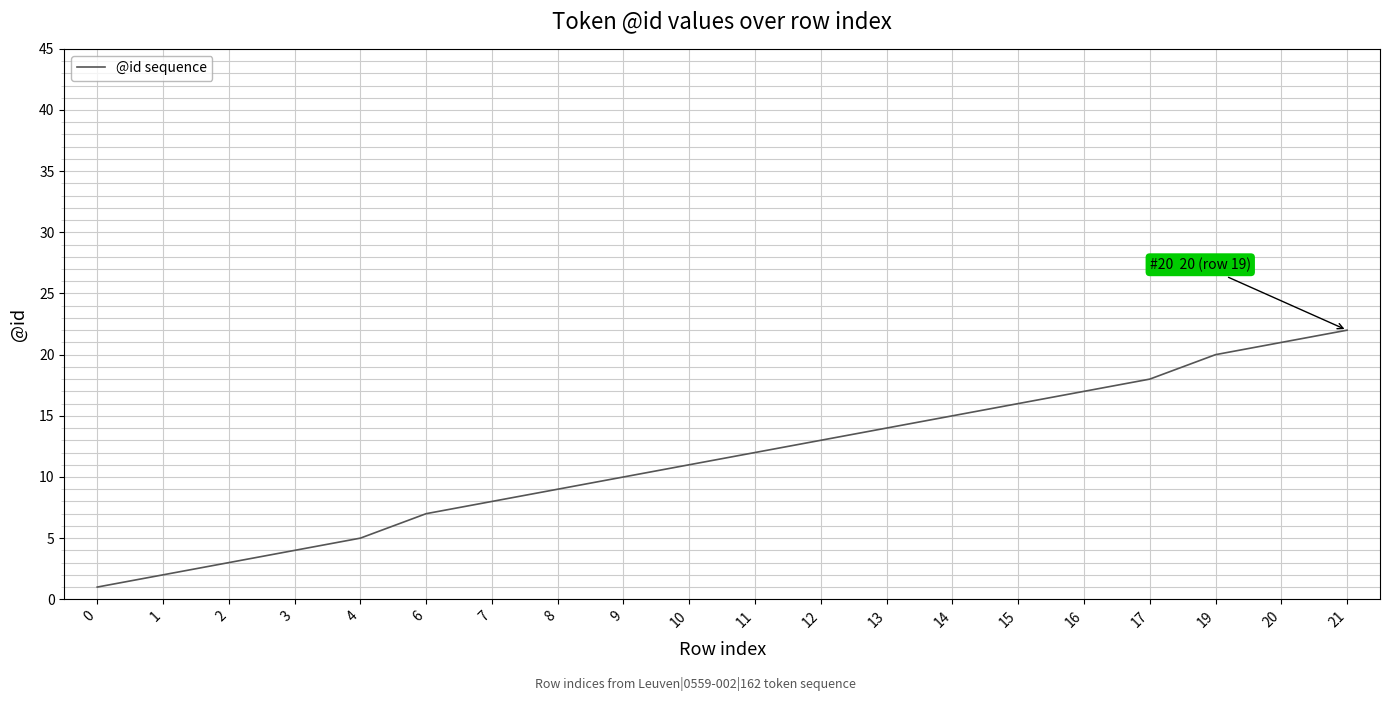

True or false: there are more than 1 points higher than both neighbors.

False